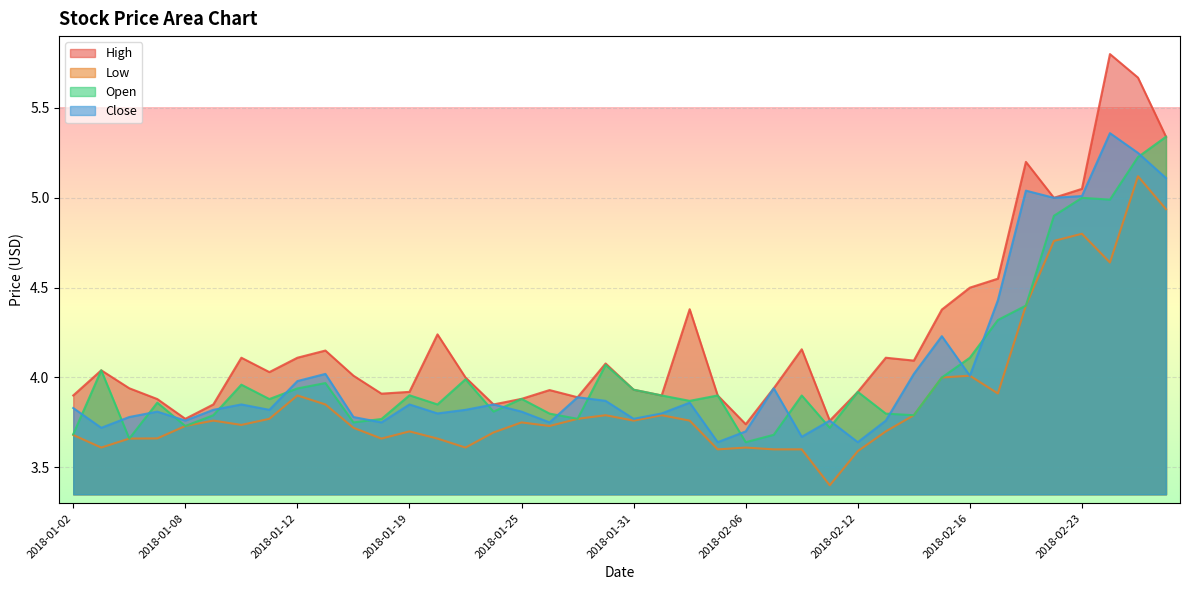

In Low, how many points are lower than both neighbors (excluding endpoints)?

10